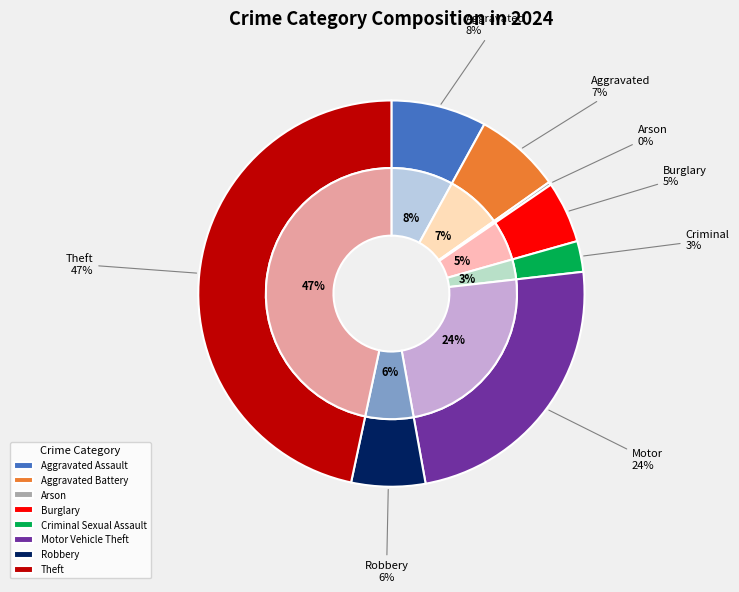

Does Theft account for over 50% of the chart?

No